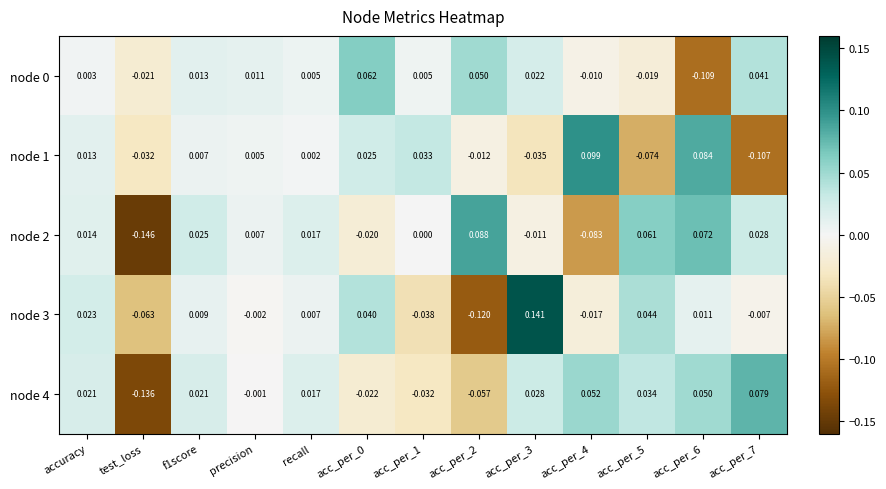

Where does the node 3 series first go above 0?

accuracy